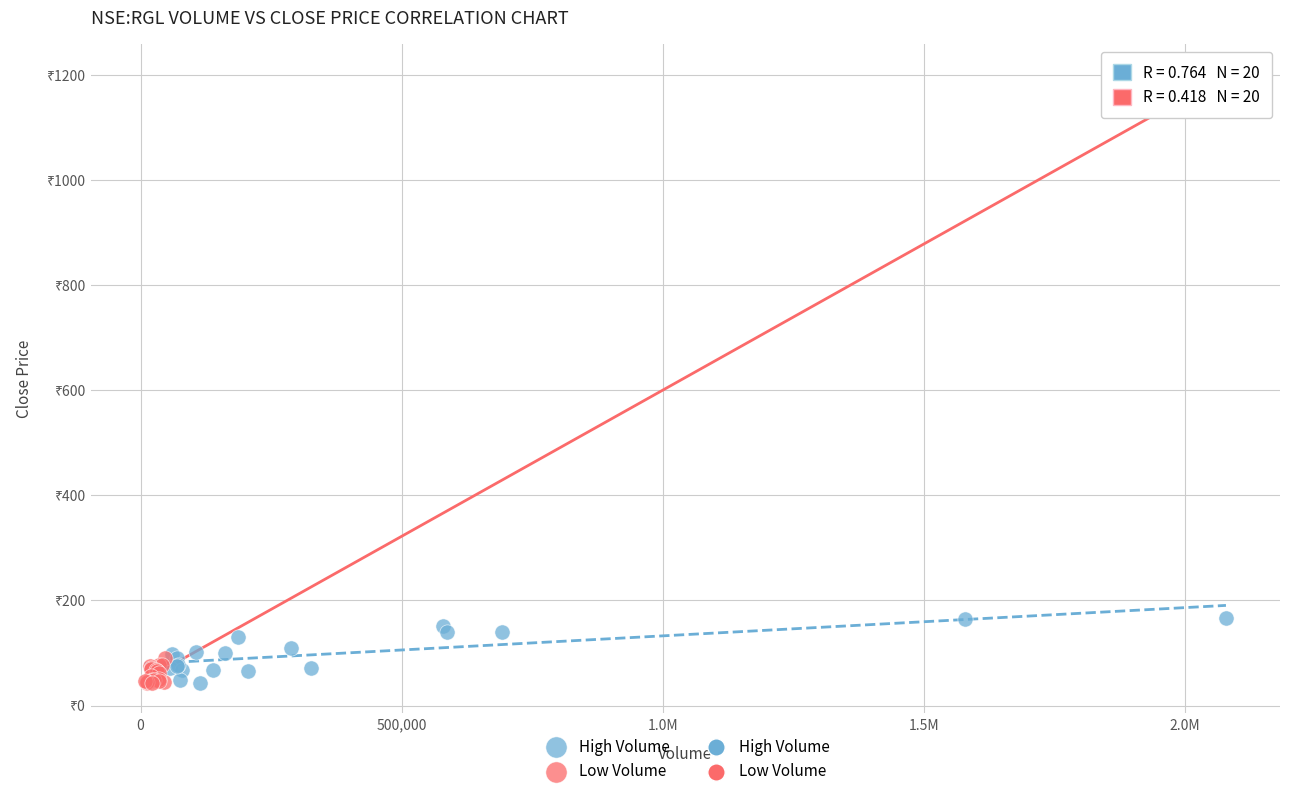

Which series has the largest Y range (max minus min)?

High Volume